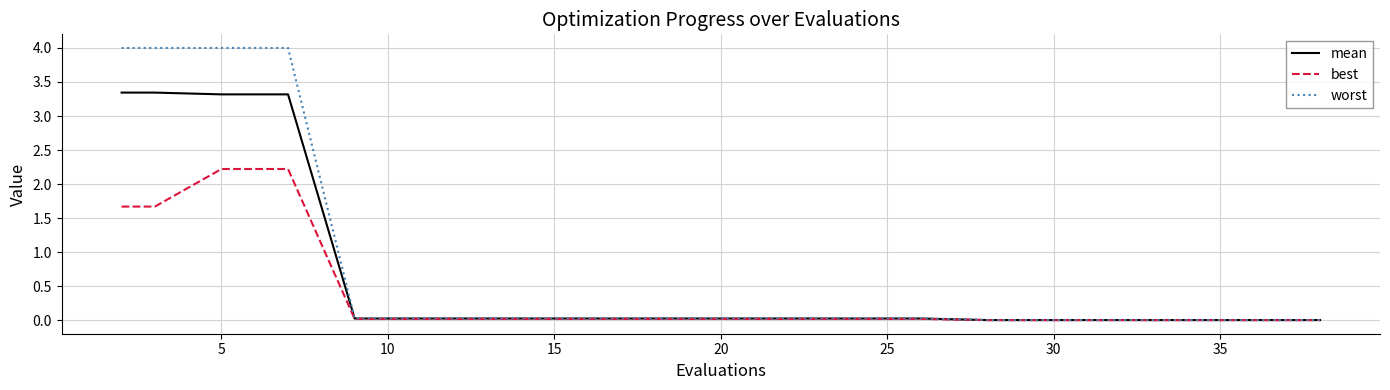

Rank the series by their maximum value, from highest to lowest.

worst, mean, best